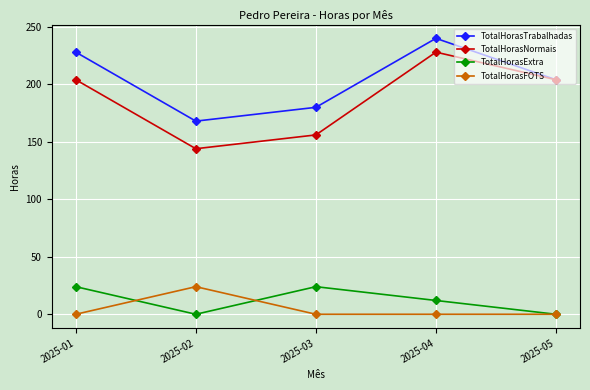

What is the lowest value of the TotalHorasNormais series?

144